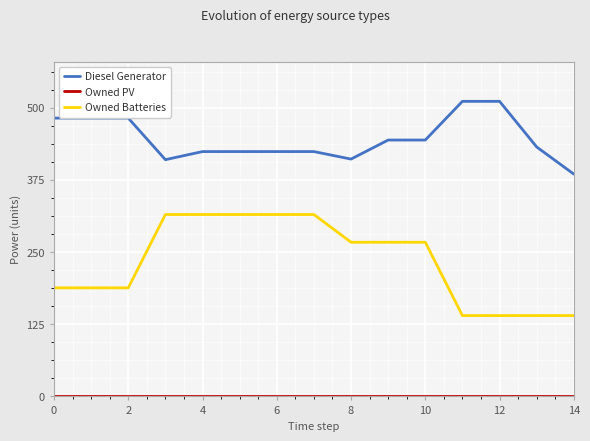

True or false: Owned Batteries and Diesel Generator cross at least once.

False